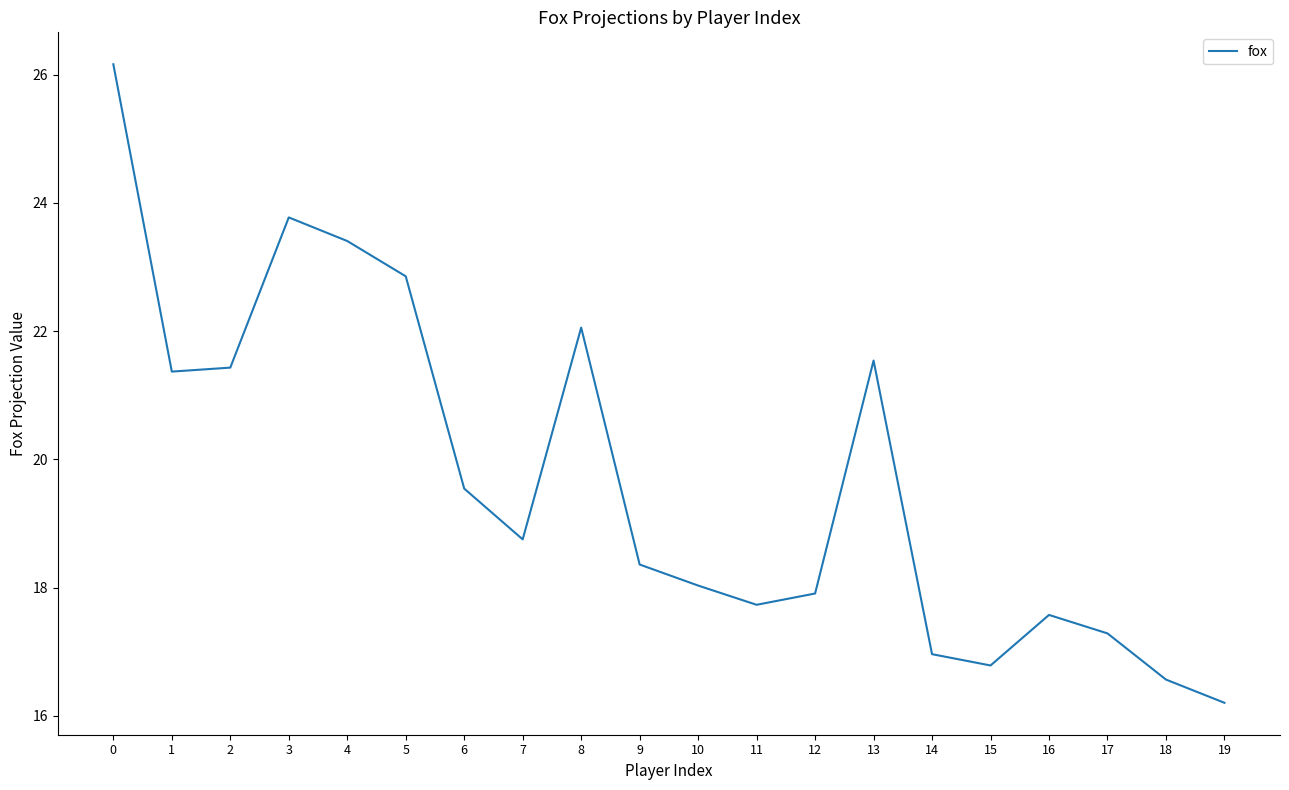

How many distinct data groups are displayed?

1